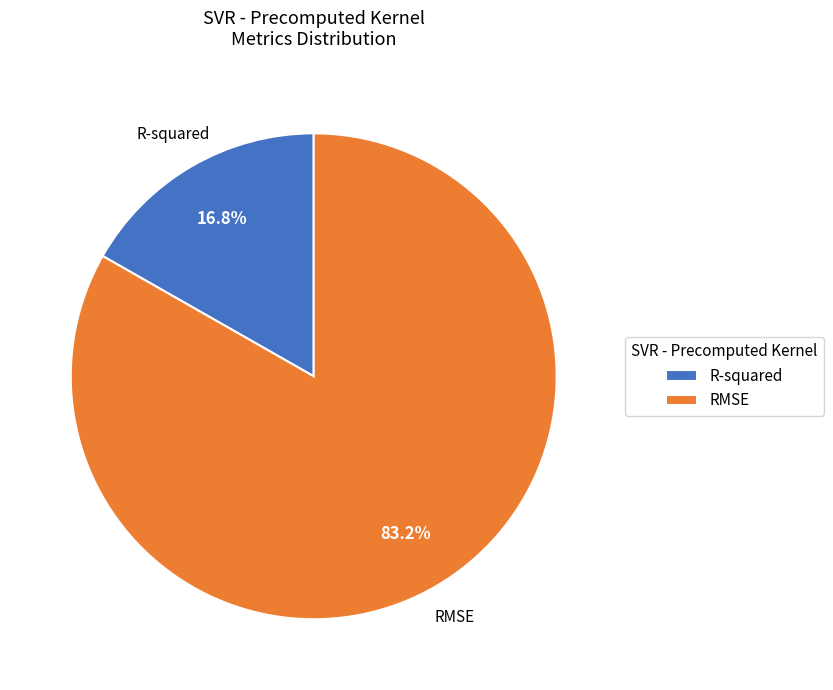

To the nearest percent, what is the difference between the RMSE and R-squared slice percentages?

66%